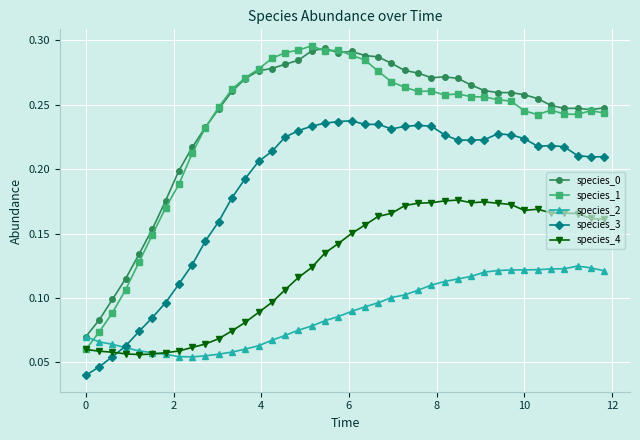

True or false: species_0 has more than 2 points higher than both neighbors.

True